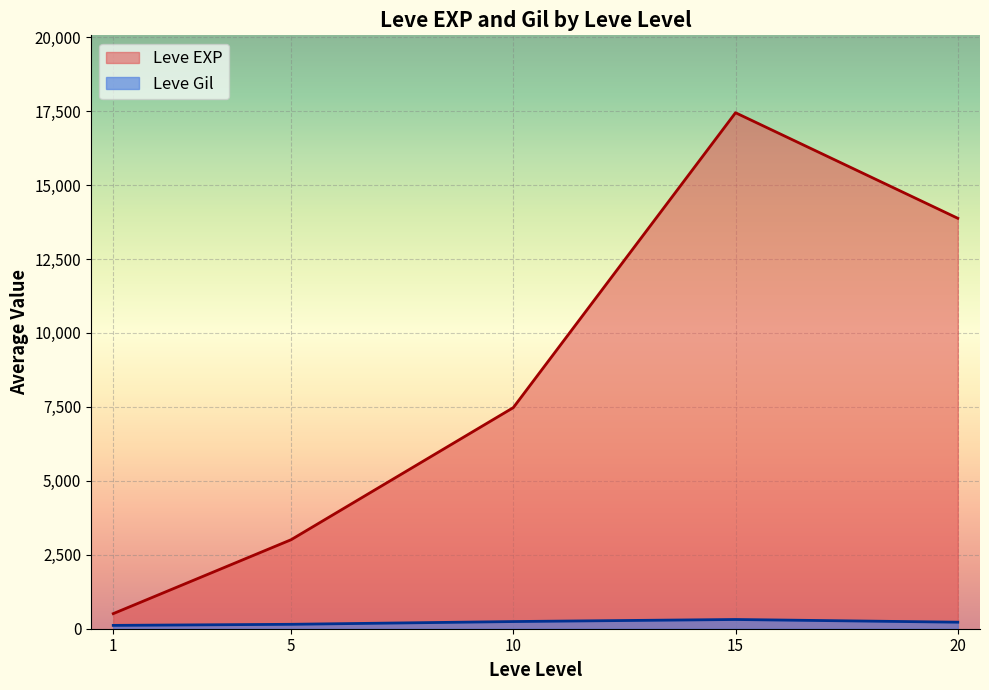

What is the smallest value displayed?

113.0